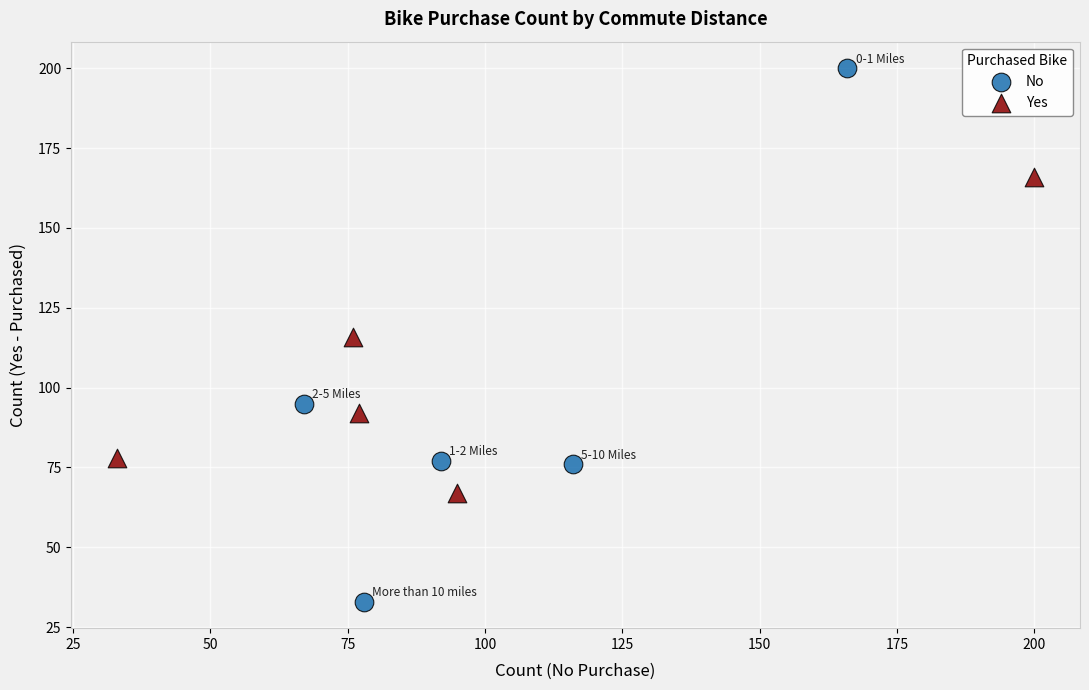

Which series reaches the minimum Y coordinate?

No